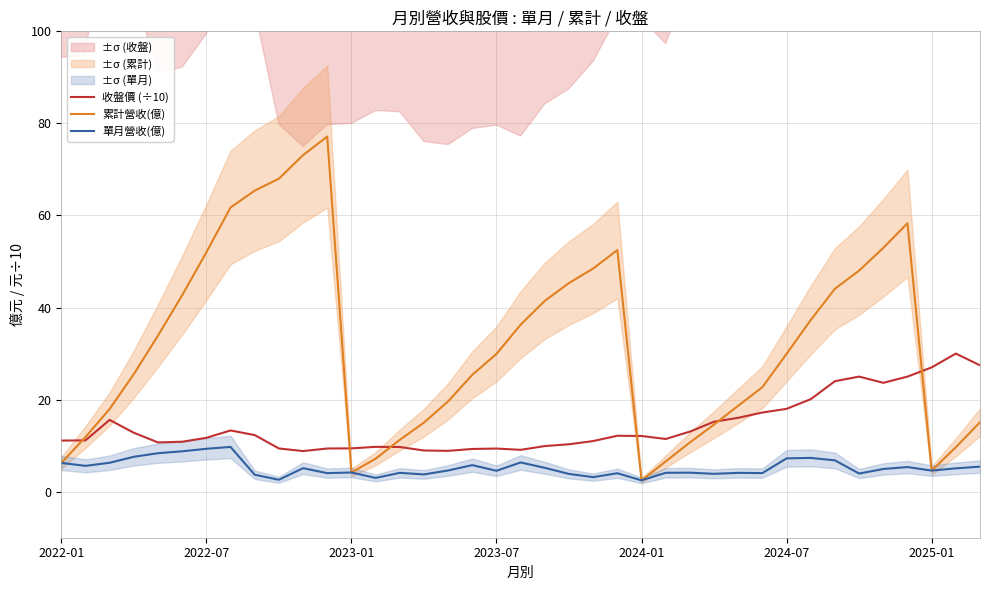

What is the average value of the 累計營收(億) series?

32.0